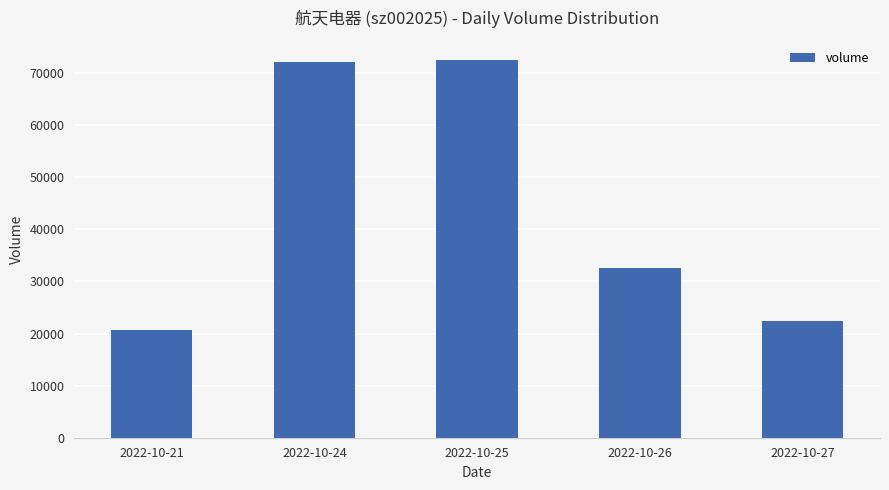

Reading right to left, what are all the values shown in this chart?

2022-10-27=22322	2022-10-26=32524	2022-10-25=72601	2022-10-24=72116	2022-10-21=20752